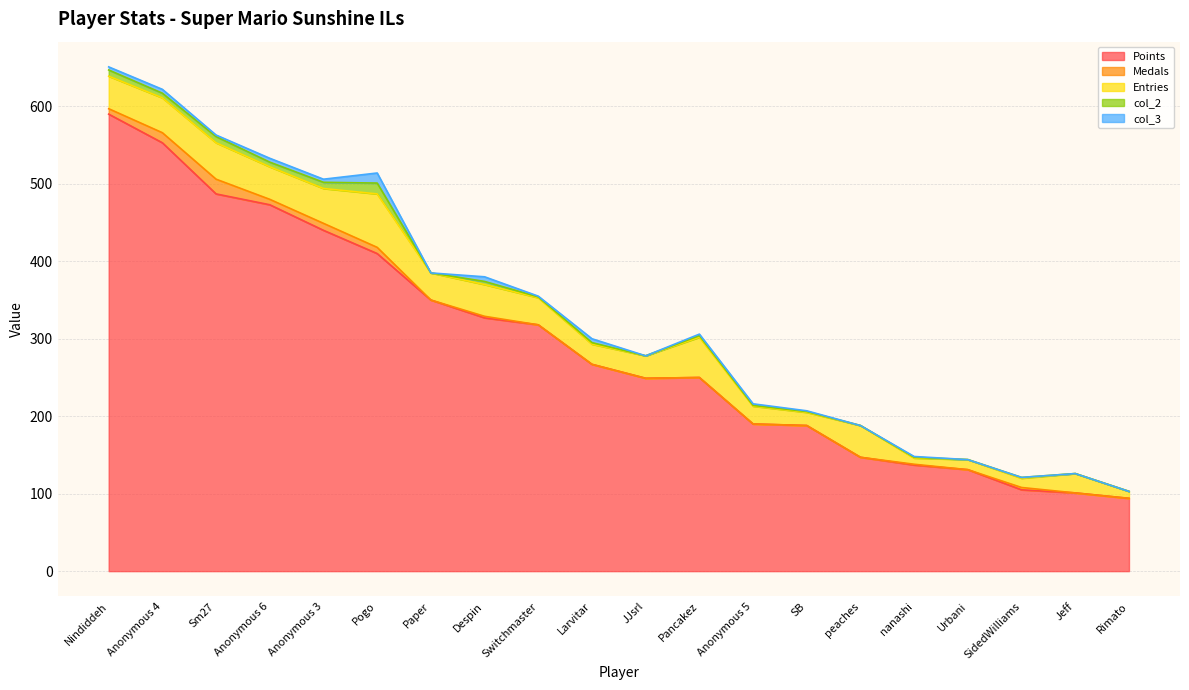

How many interior local valleys does the col_2 series have?

7